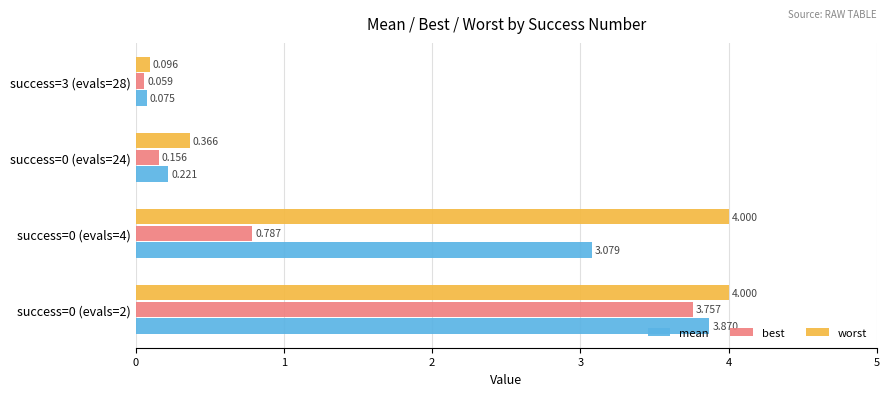

At success=0 (evals=24), list the series in order from largest to smallest.

worst, mean, best